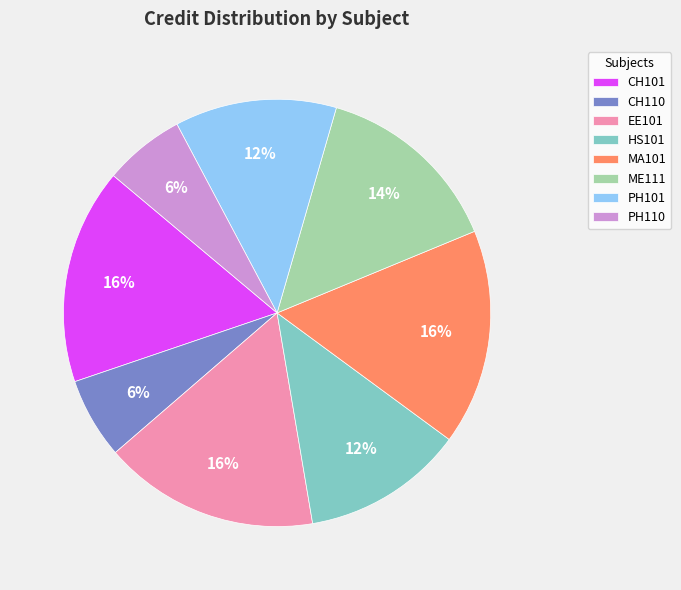

Combined, do CH110 and HS101 account for over 50%?

No